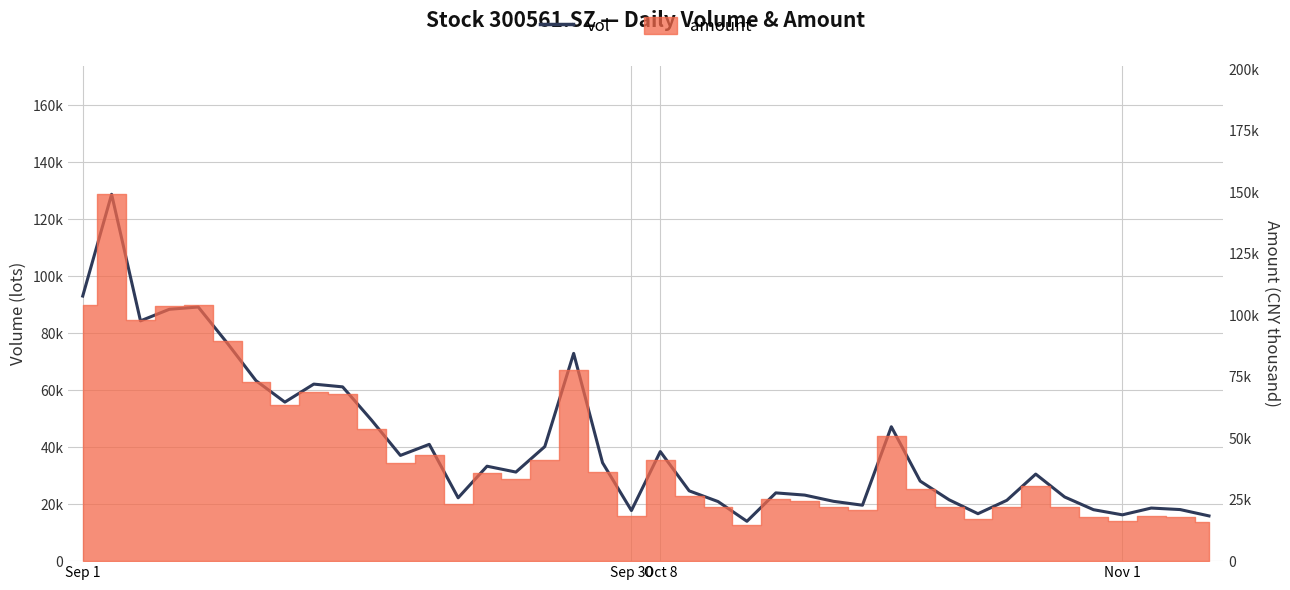

How many interior local valleys (lower than both neighbors) does the data have?

10